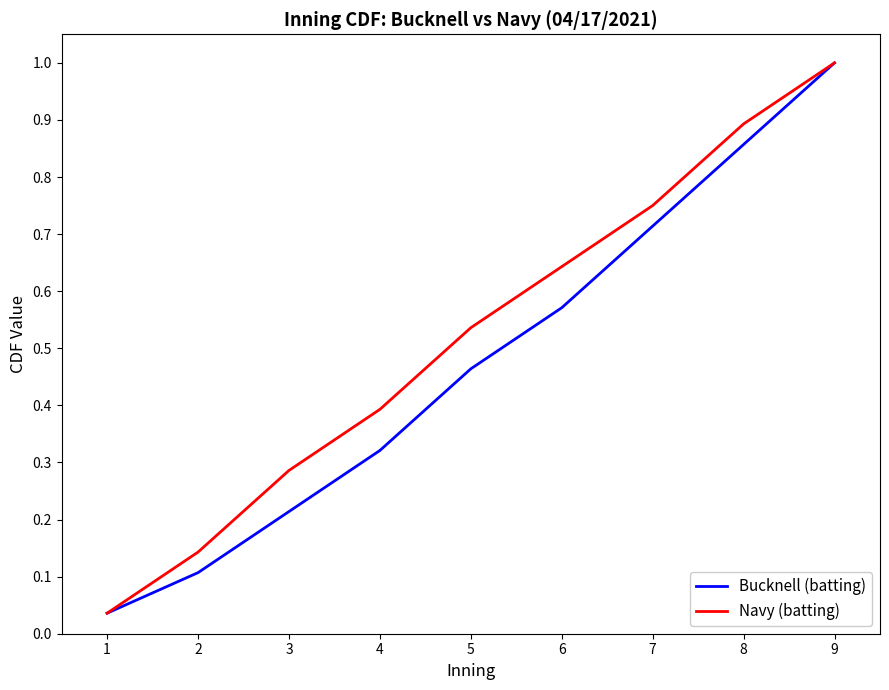

Between 5 and 9, which series saw the biggest shift?

Bucknell (batting)